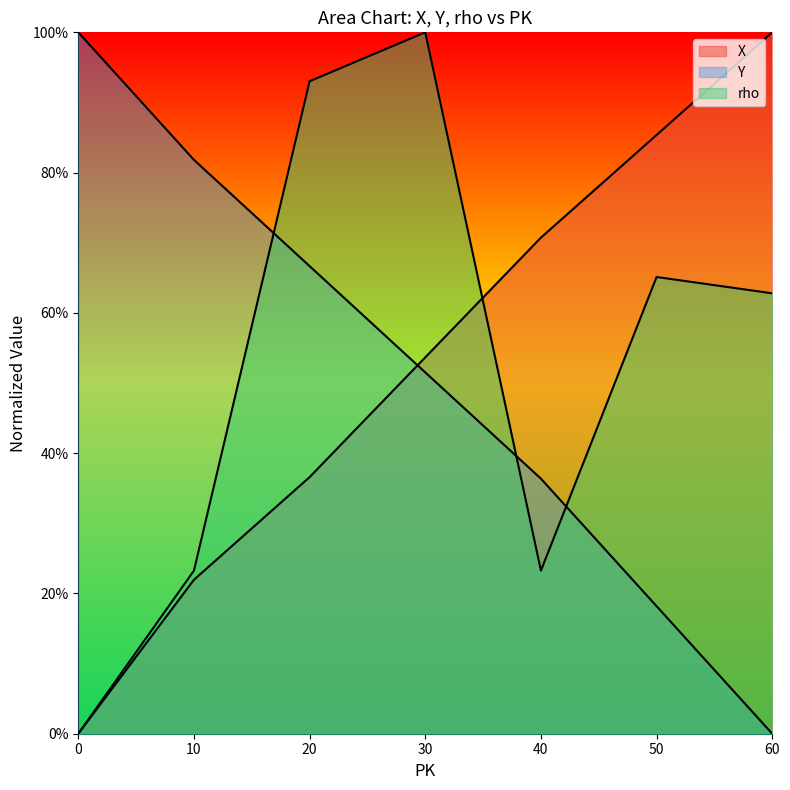

How many series are shown in this chart?

3